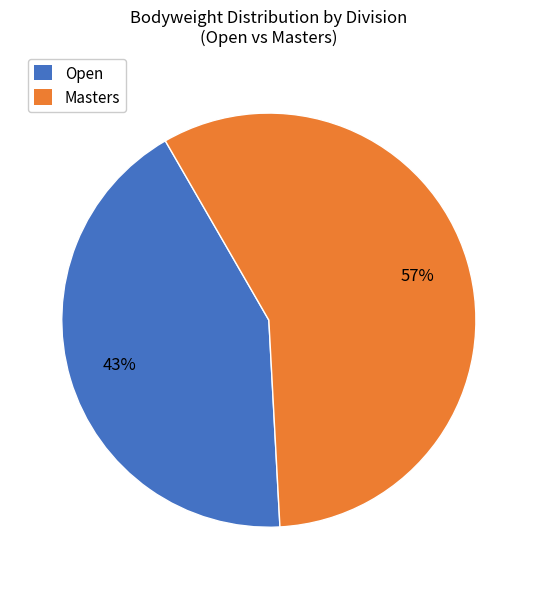

Is it true that Masters is 57% of the pie?

True